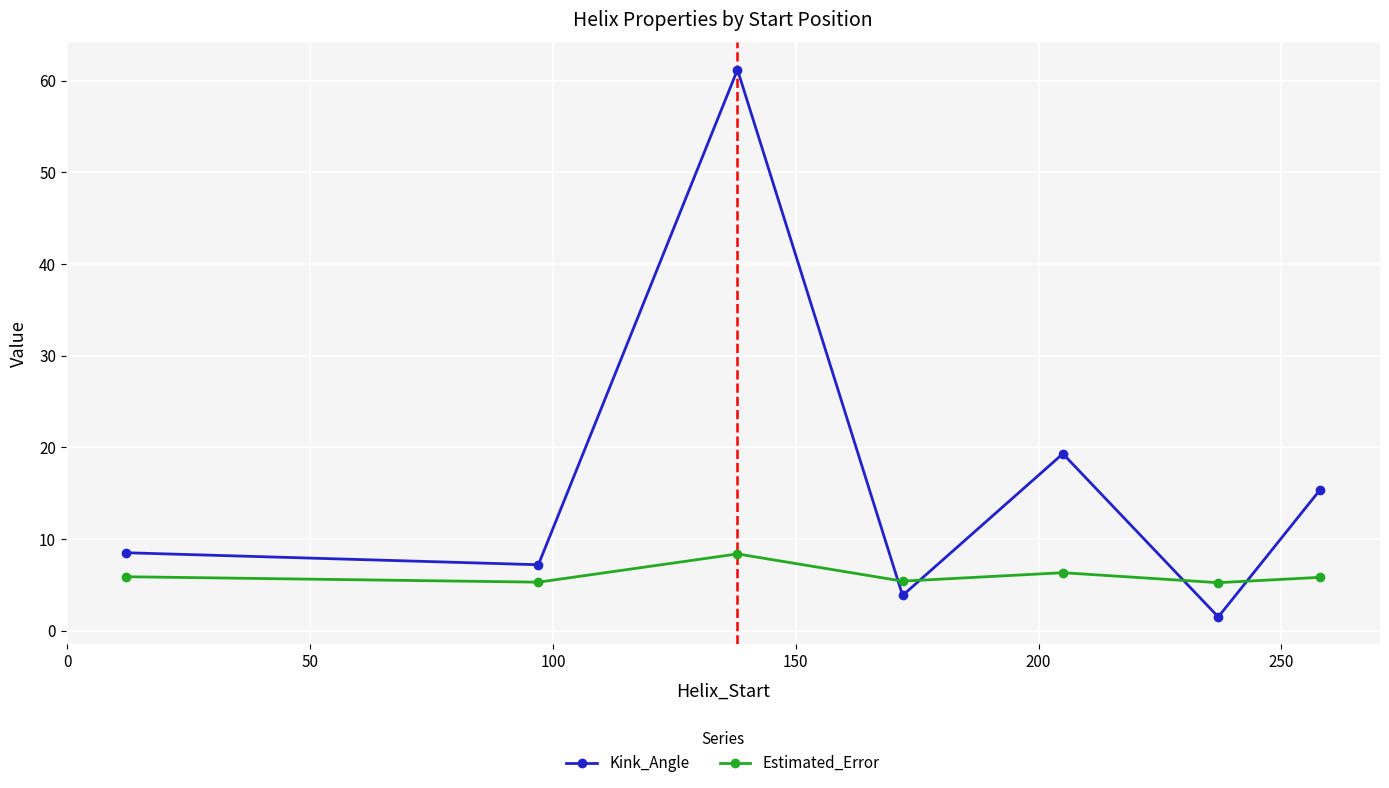

Which series has the widest spread of values?

Kink_Angle